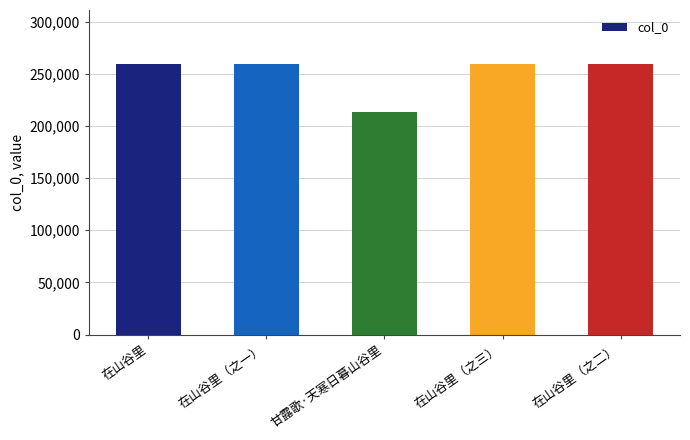

The chart shows a value of 388203 at 在山谷里（之一）. True or false?

False